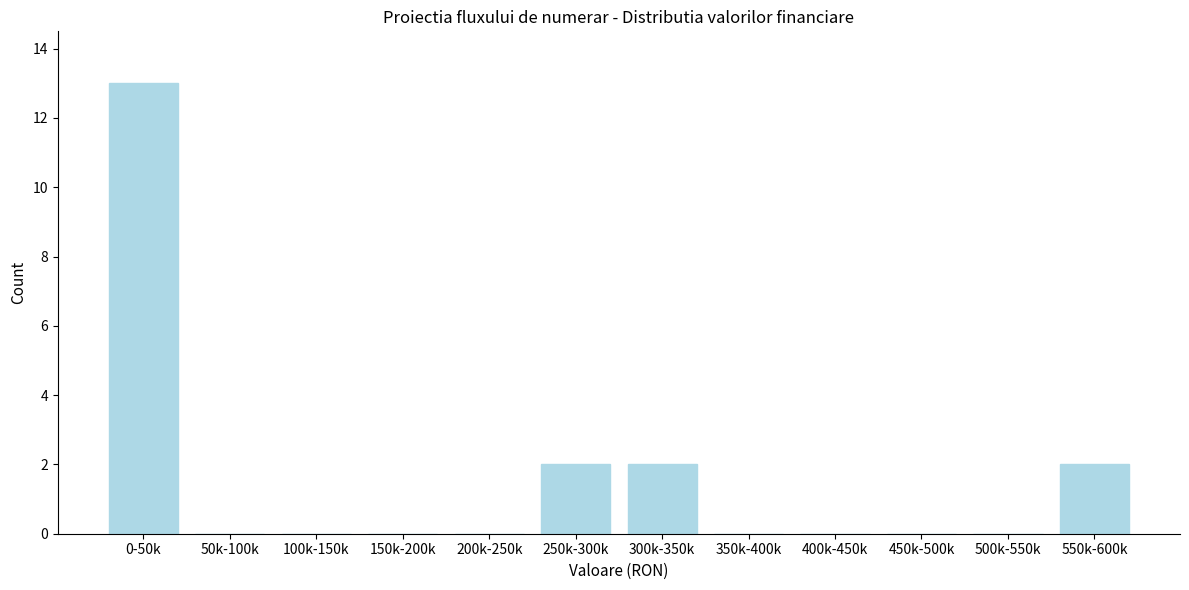

Reading left to right, transcribe all the data shown in this chart.

0-50k=13	50k-100k=0	100k-150k=0	150k-200k=0	200k-250k=0	250k-300k=2	300k-350k=2	350k-400k=0	400k-450k=0	450k-500k=0	500k-550k=0	550k-600k=2